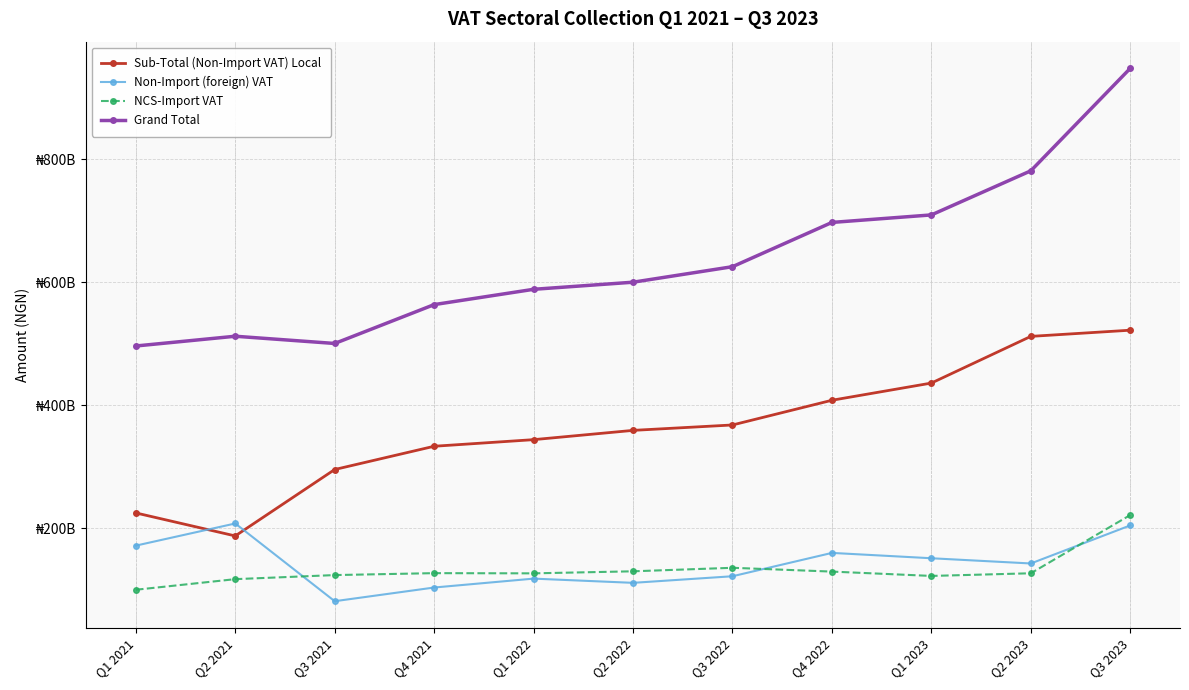

Reading left to right, transcribe all the data shown in this chart.

Sub-Total (Non-Import VAT) Local: Q1 2021=224852163548.1	Q2 2021=187430764854.2	Q3 2021=295473644152.8	Q4 2021=333293612015.0	Q1 2022=344043542938.7	Q2 2022=359124167737.4	Q3 2022=367925434171.6	Q4 2022=408120457288.5	Q1 2023=436097179556.0	Q2 2023=512028256625.7	Q3 2023=522082234235.3
Non-Import (foreign) VAT: Q1 2021=171656261887.1	Q2 2021=207687919330.8	Q3 2021=81256569114.5	Q4 2021=103522590360.4	Q1 2022=117988937474.6	Q2 2022=111130034651.9	Q3 2022=121854864446.3	Q4 2022=159833408105.0	Q1 2023=151125391061.5	Q2 2023=142631906456.6	Q3 2023=204578339327.8
NCS-Import VAT: Q1 2021=99881585219.1	Q2 2021=117134310873.0	Q3 2021=123763400000.0	Q4 2021=126899048715.4	Q1 2022=126566351418.8	Q2 2022=129897412943.0	Q3 2022=135608075910.7	Q4 2022=129425043180.9	Q1 2023=122372000124.4	Q2 2023=126691447094.9	Q3 2023=221405737894.6
Grand Total: Q1 2021=496390010654.4	Q2 2021=512252995058.1	Q3 2021=500493613267.3	Q4 2021=563715251090.8	Q1 2022=588598831832.0	Q2 2022=600151615332.3	Q3 2022=625388374528.6	Q4 2022=697378908574.3	Q1 2023=709594570741.8	Q2 2023=781351610177.2	Q3 2023=948066311457.7